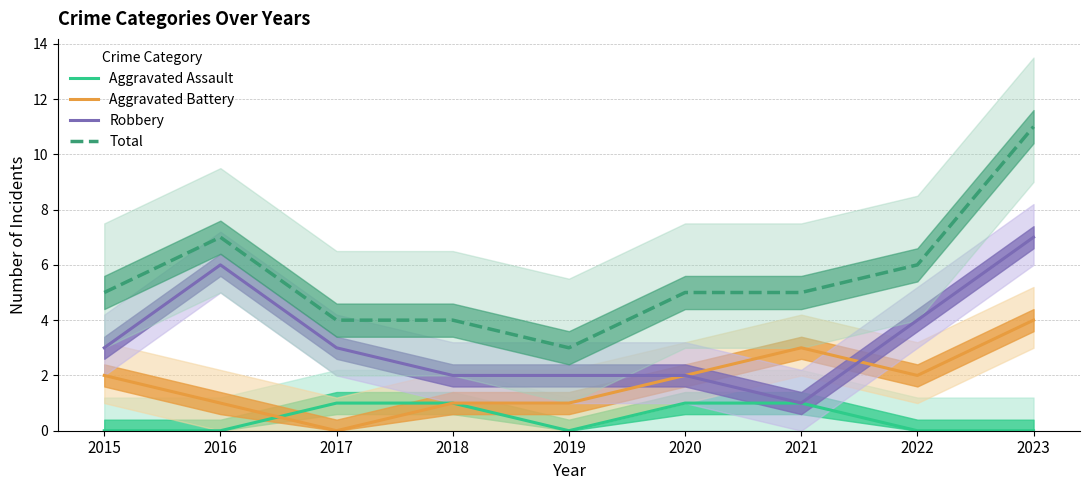

The Aggravated Assault series shows 2 at 2021. True or false?

False